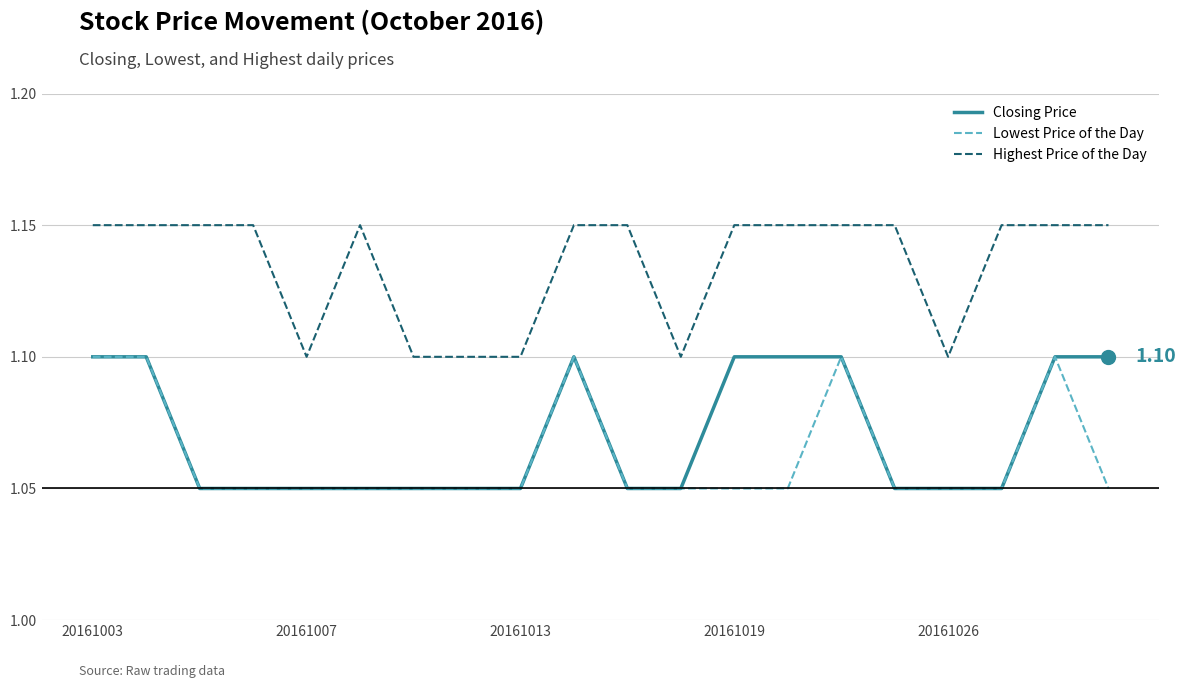

Which series has the largest total across all categories?

Highest Price of the Day